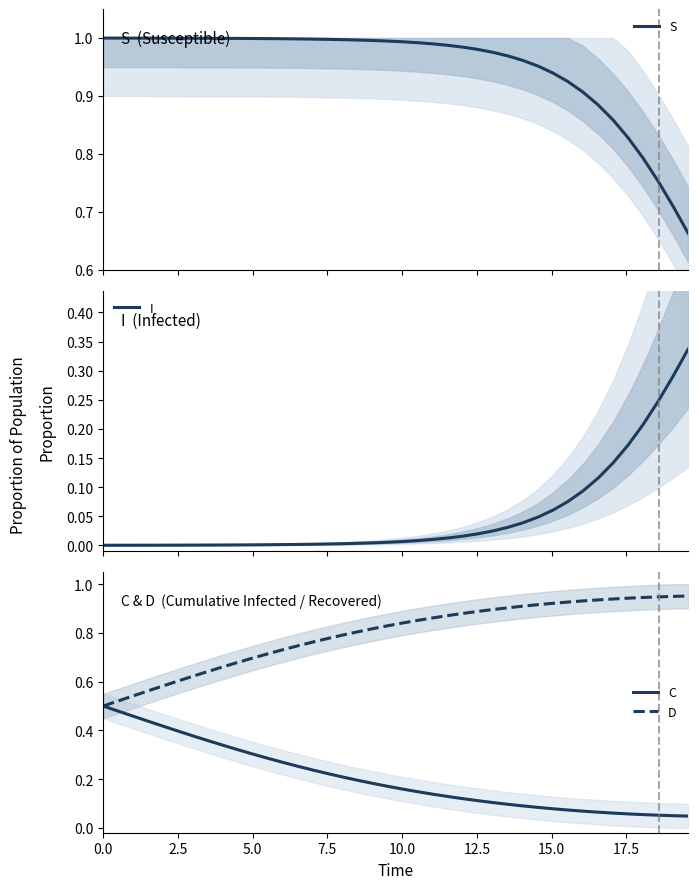

List the series in order of their peak value, highest first.

S, D, C, I